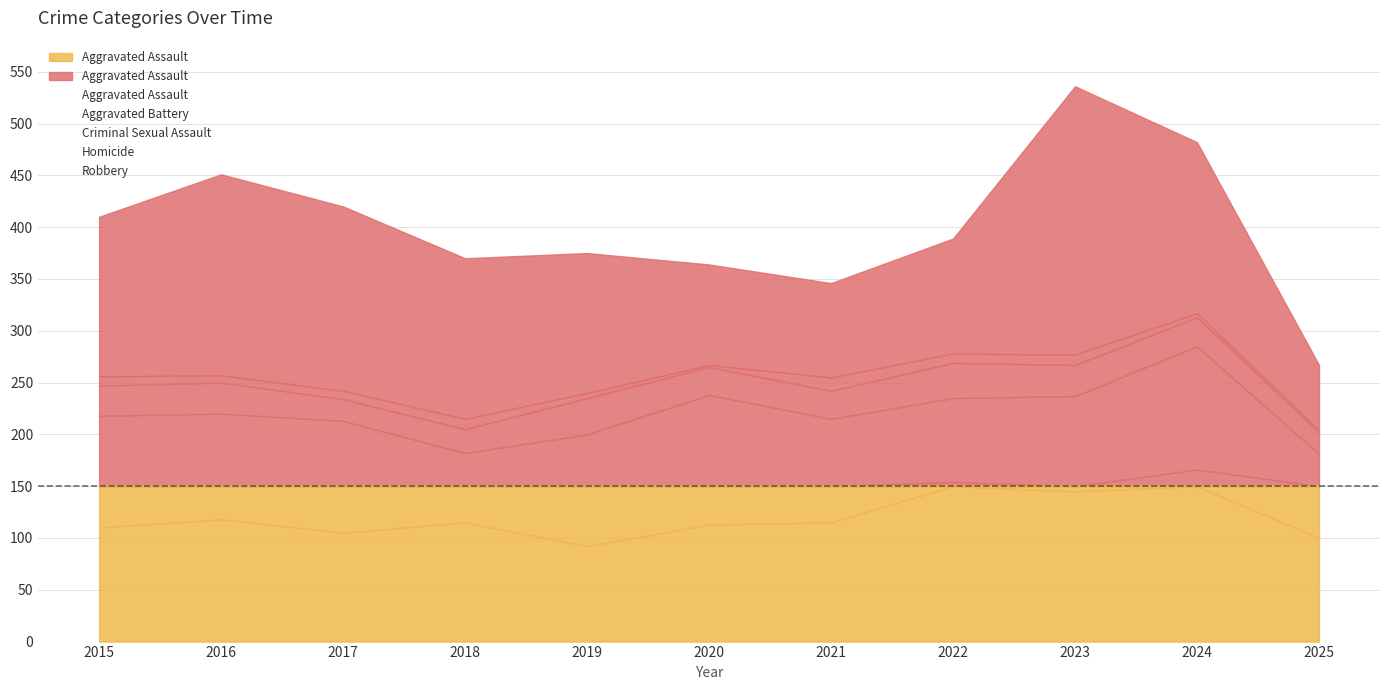

Between 2015 and 2023, which series saw the biggest shift?

Robbery